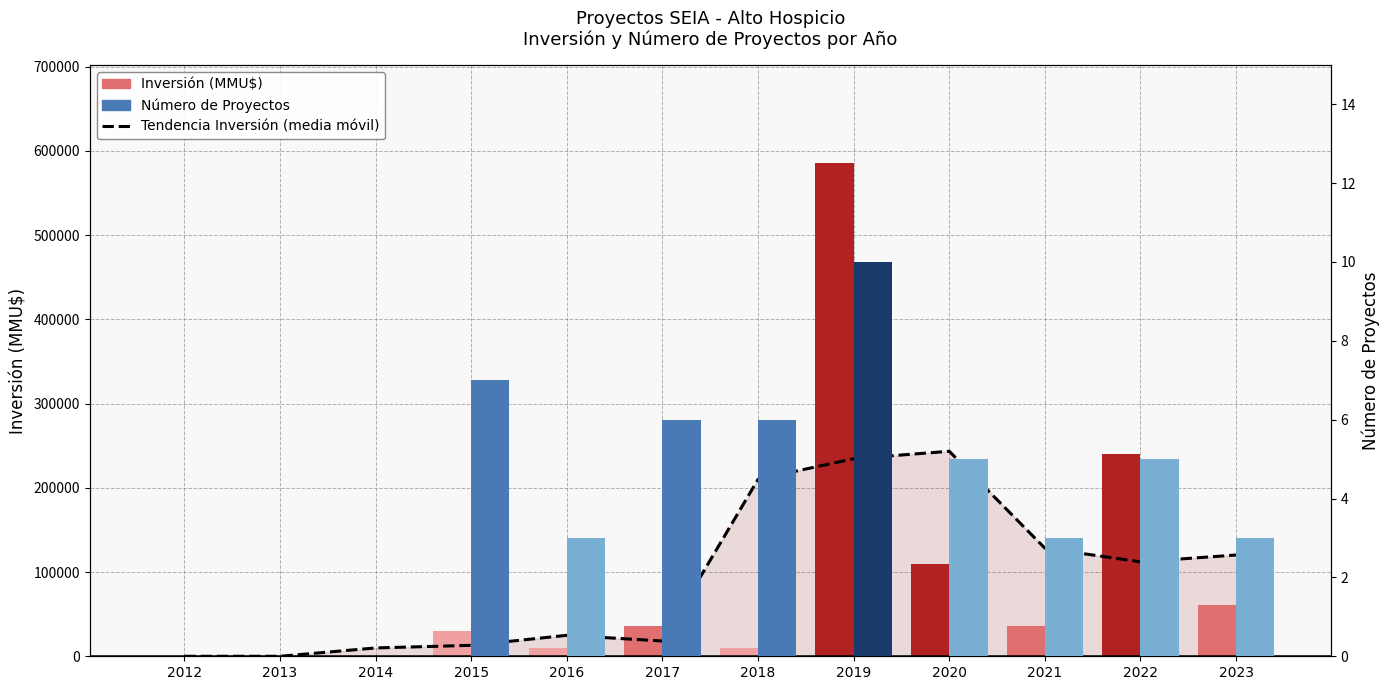

Where does the Número de Proyectos series first go above 5?

2015